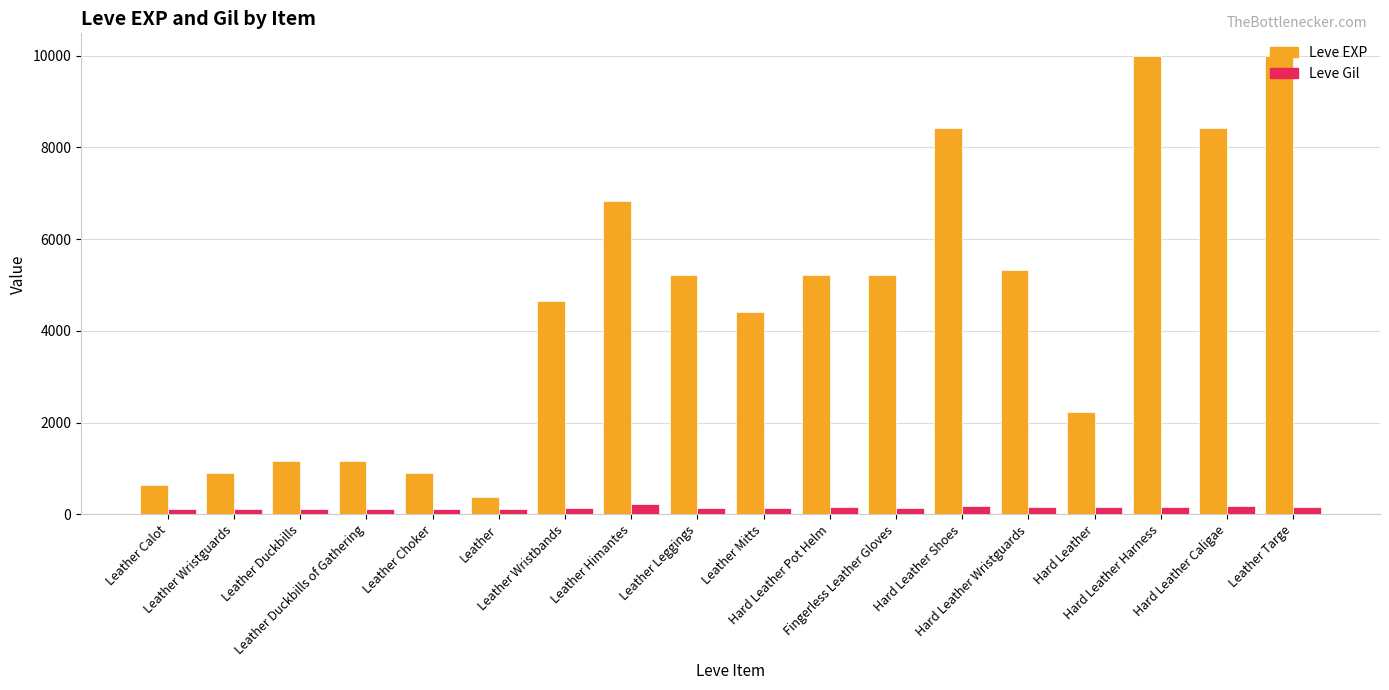

What is the maximum value shown in the chart?

9990